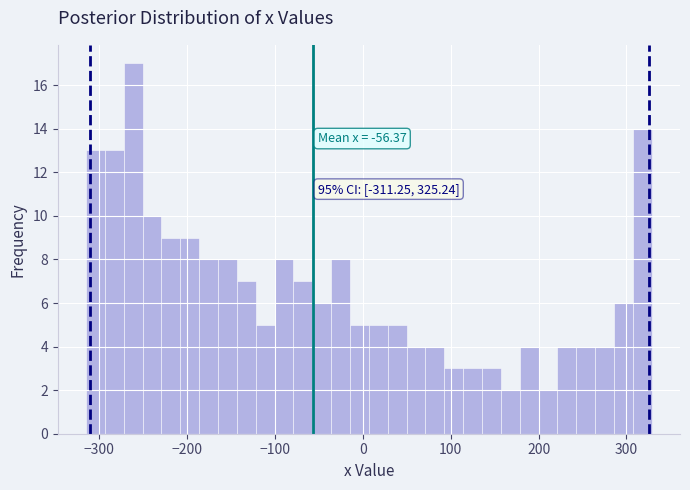

Read against the x-axis, roughly where is the centre of the tallest bar?

-260